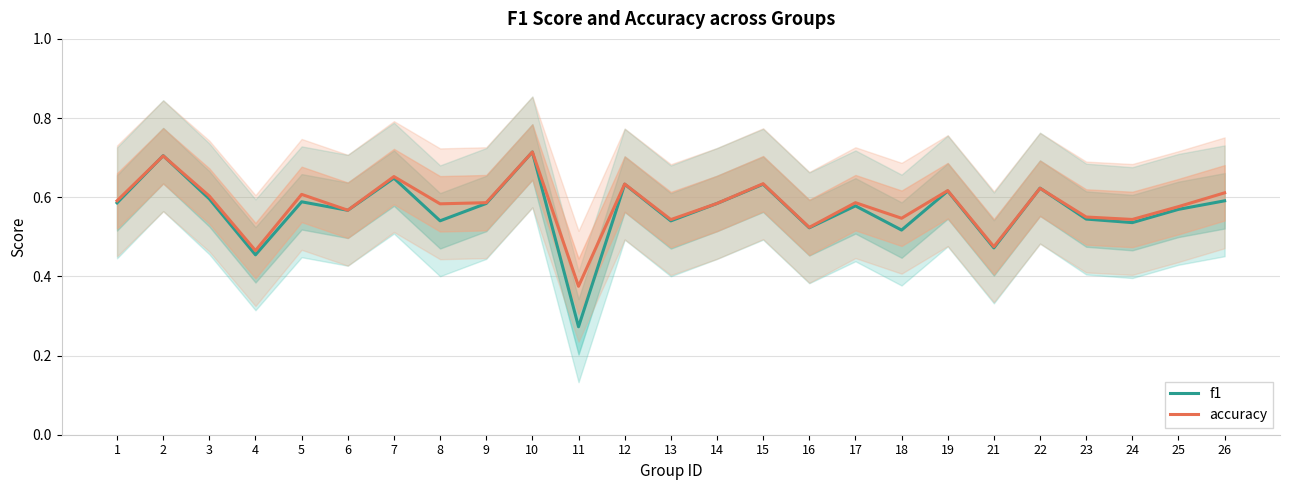

Reading left to right, what are all the values shown in this chart?

f1: 0.6	0.7	0.6	0.5	0.6	0.6	0.6	0.5	0.6	0.7	0.3	0.6	0.5	0.6	0.6	0.5	0.6	0.5	0.6	0.5	0.6	0.5	0.5	0.6	0.6
accuracy: 0.6	0.7	0.6	0.5	0.6	0.6	0.7	0.6	0.6	0.7	0.4	0.6	0.5	0.6	0.6	0.5	0.6	0.5	0.6	0.5	0.6	0.6	0.5	0.6	0.6